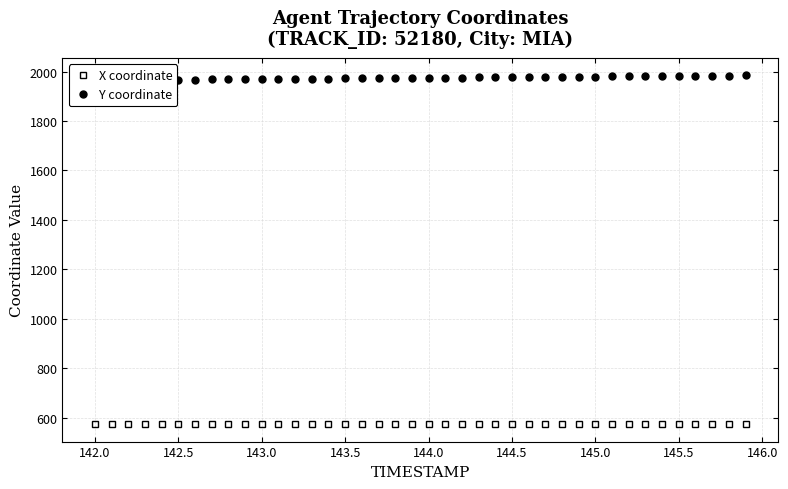

The value of X coordinate at 144.5 is 980.1. True or false?

False